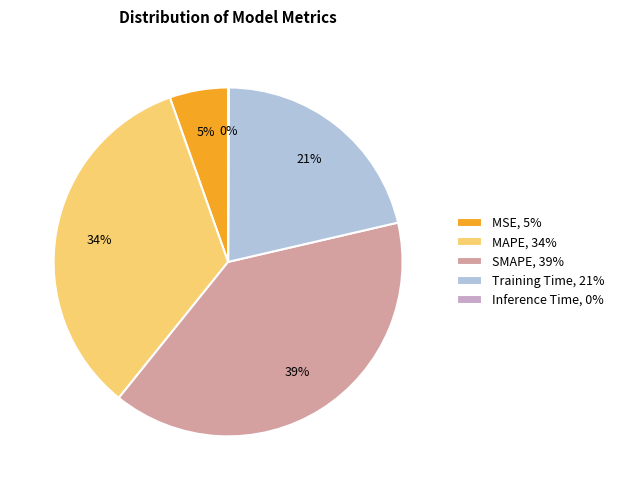

Is there any slice that represents more than half of the pie?

No